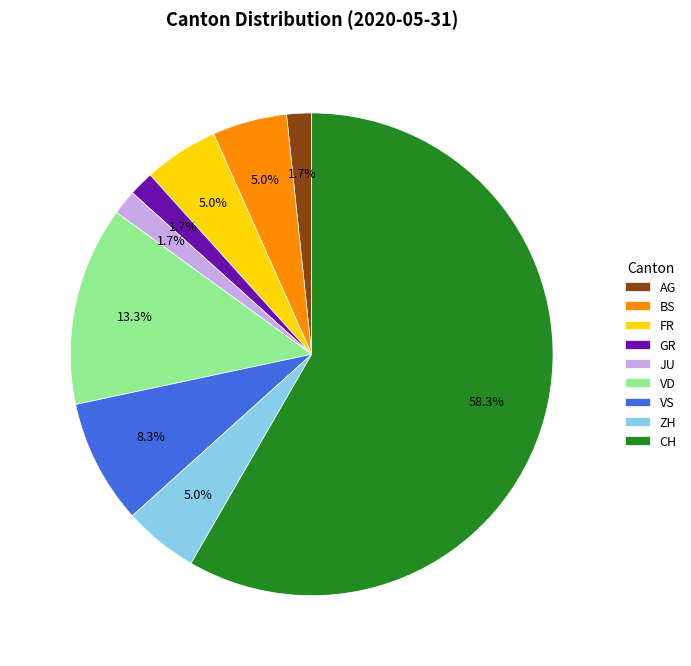

Does VD represent more than half of the total?

No